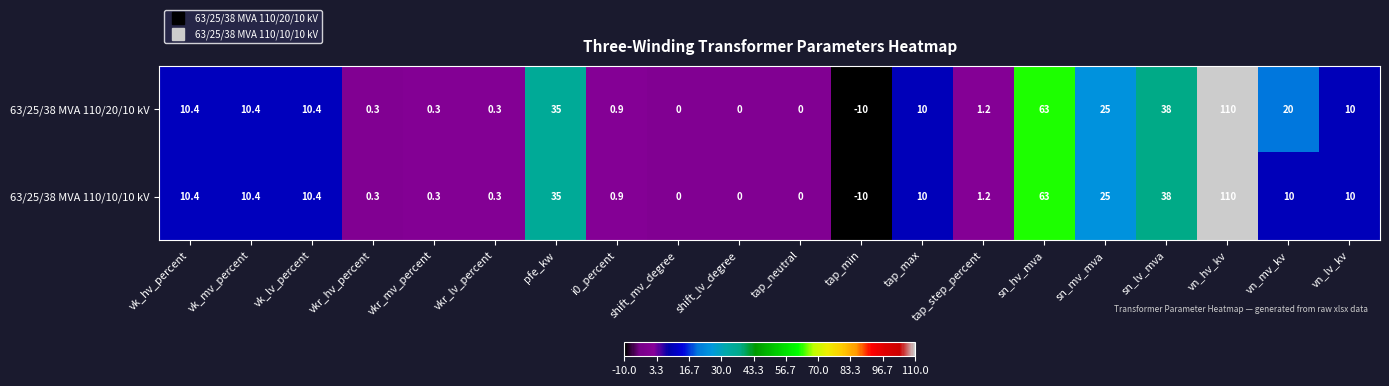

List the series in order of their overall mean, lowest first.

63/25/38 MVA 110/10/10 kV, 63/25/38 MVA 110/20/10 kV